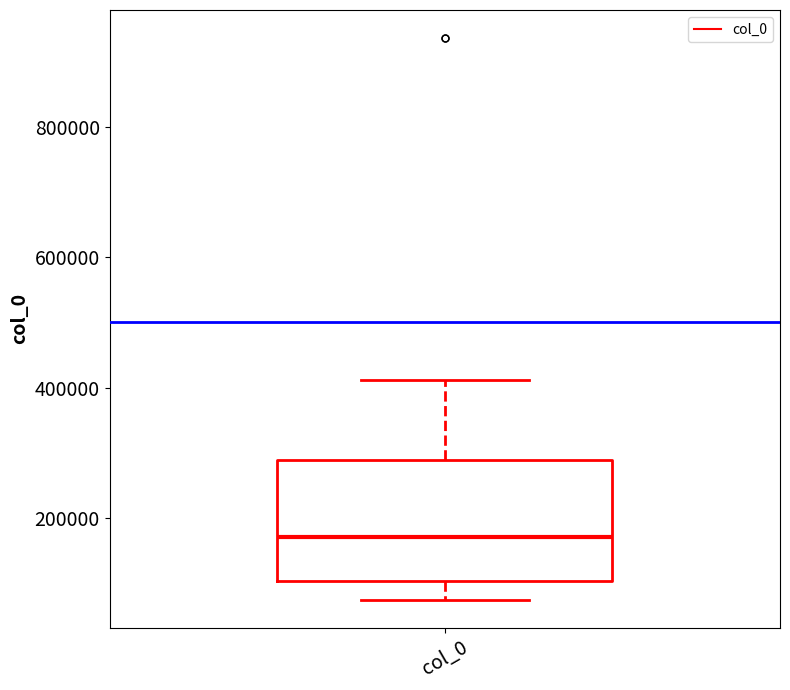

Transcribe this box plot: give where the median line is, the range the box spans, and where the two whiskers end, as read against the y-axis. The values are not printed on the chart, so give them approximately, as read against the axis.

median 180000, box 100000 to 280000, whiskers 80000 to 420000